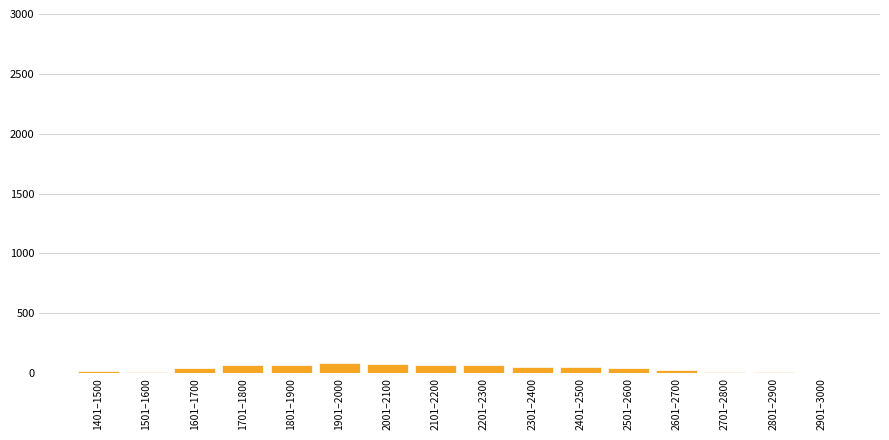

What is the sum of all values?

680